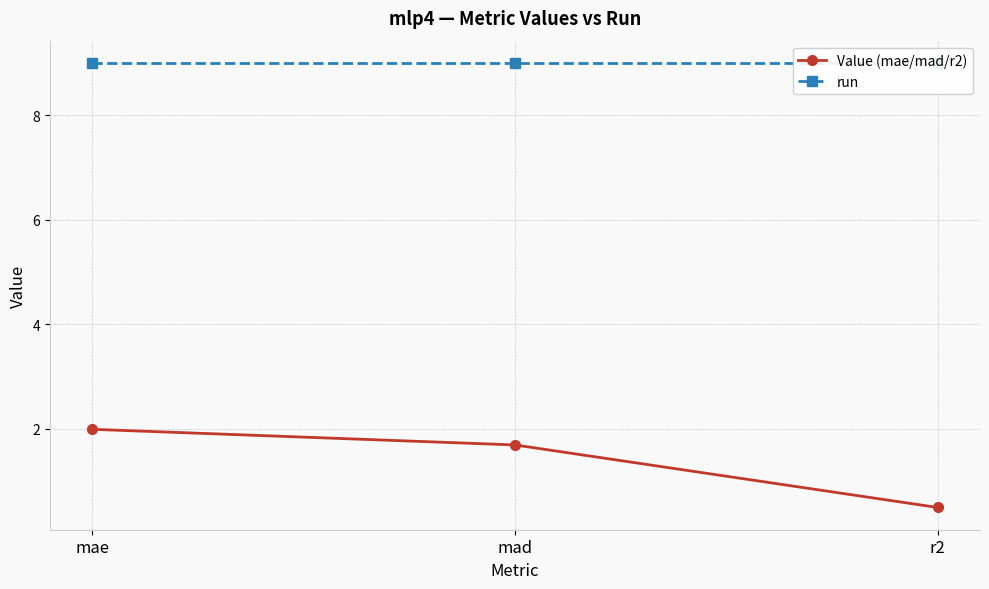

What is the label of the 3rd point from the right?

mae